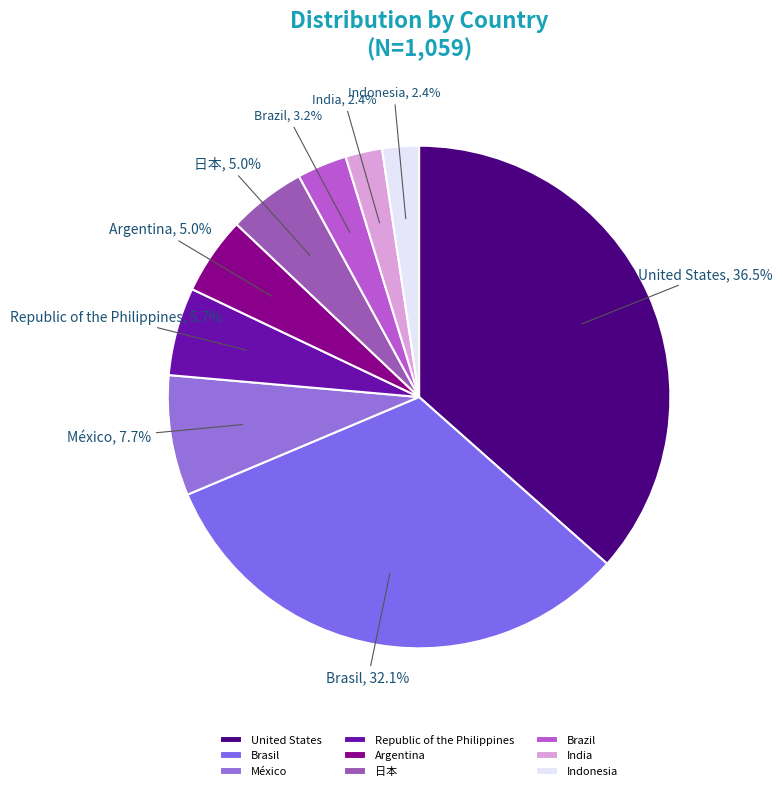

What is the ratio of the value at 日本 to the value at Republic of the Philippines?

0.9